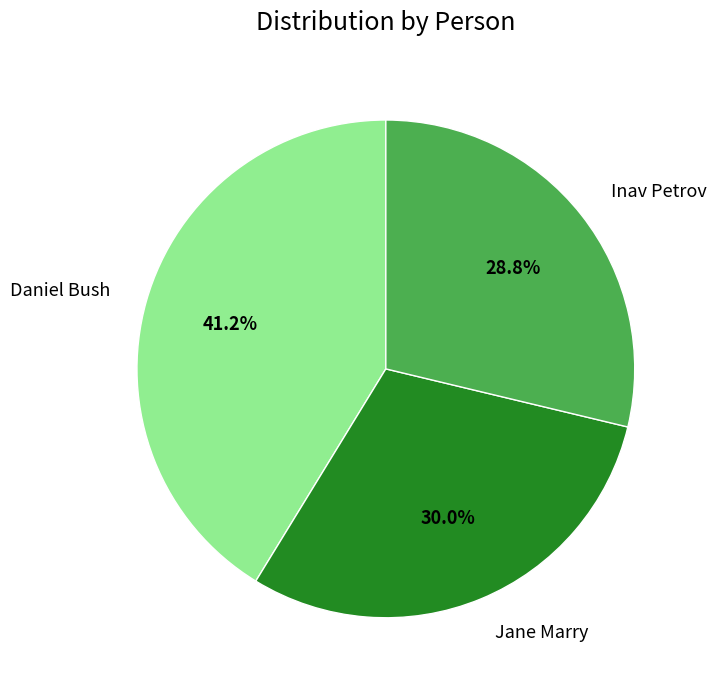

To the nearest percent, what percentage of the pie is Daniel Bush?

41%